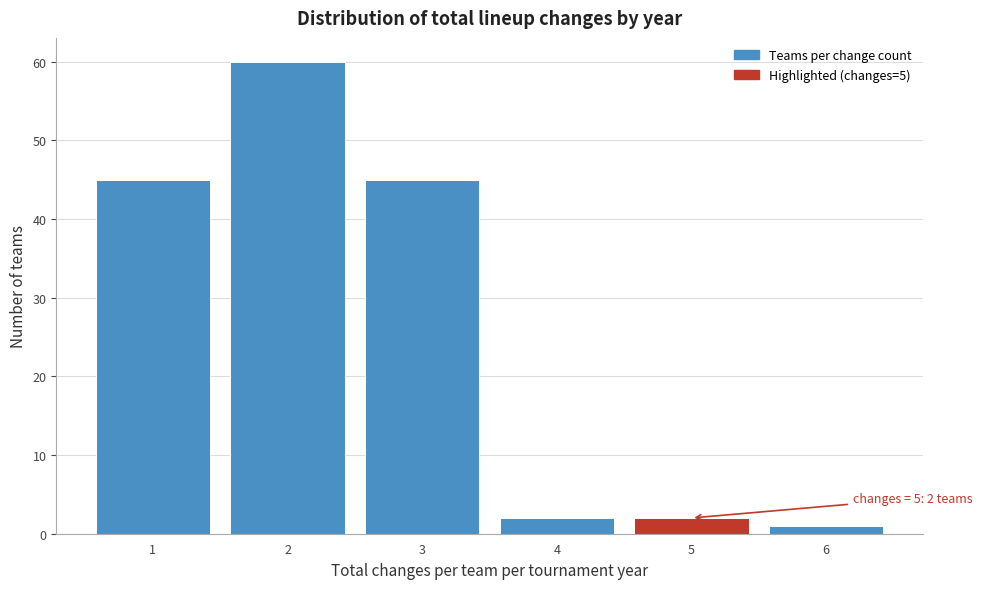

Which range on the x-axis has the tallest bar?

1.5 to 2.5